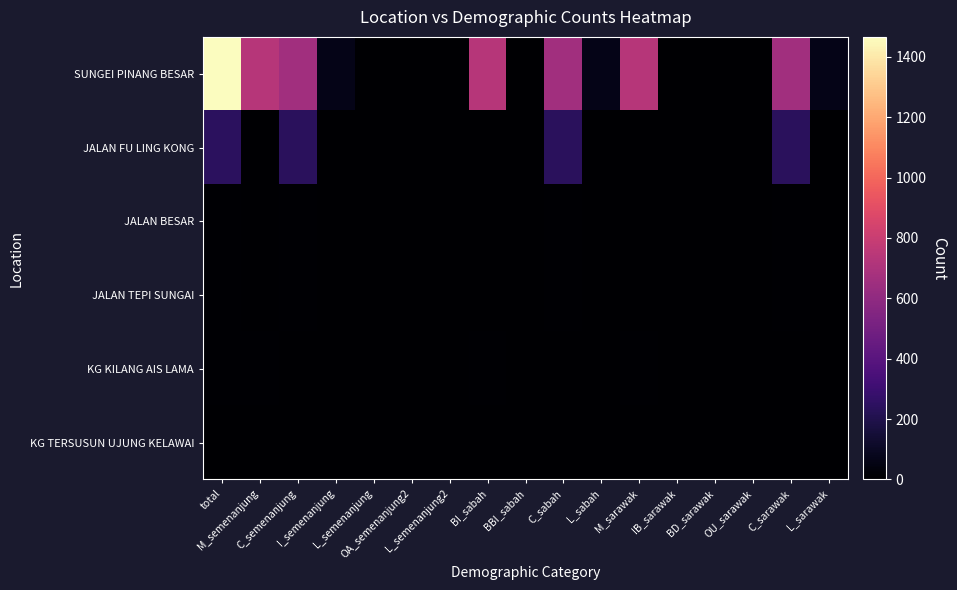

What is the difference between the highest and lowest values at BBI_sabah?

1